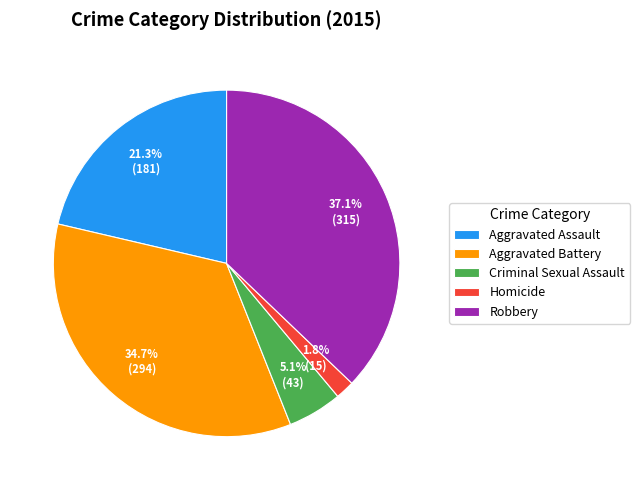

Which has a higher value, Homicide or Aggravated Battery?

Aggravated Battery